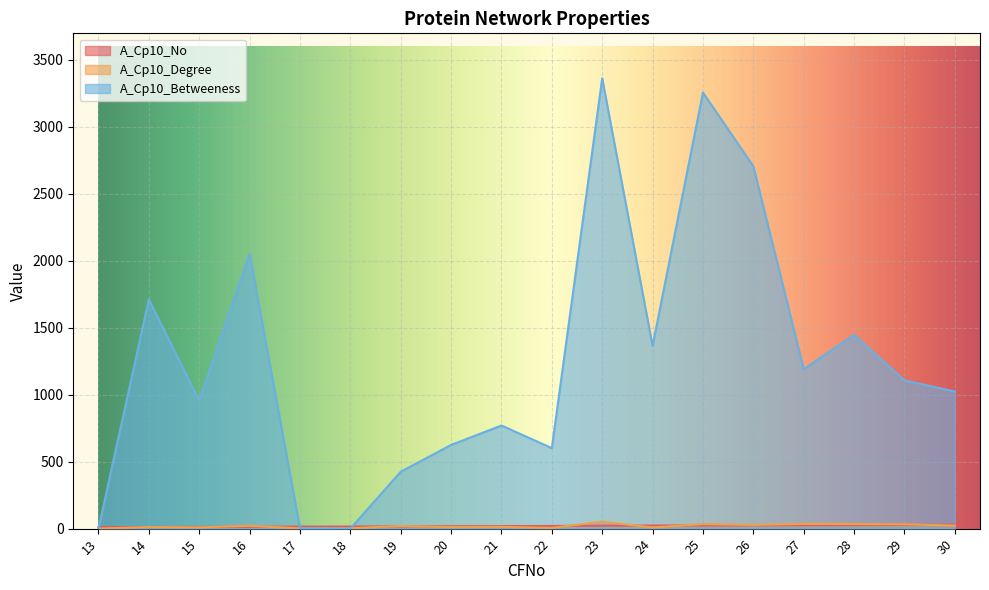

Is it true that A_Cp10_No equals 6.9 at 27?

False